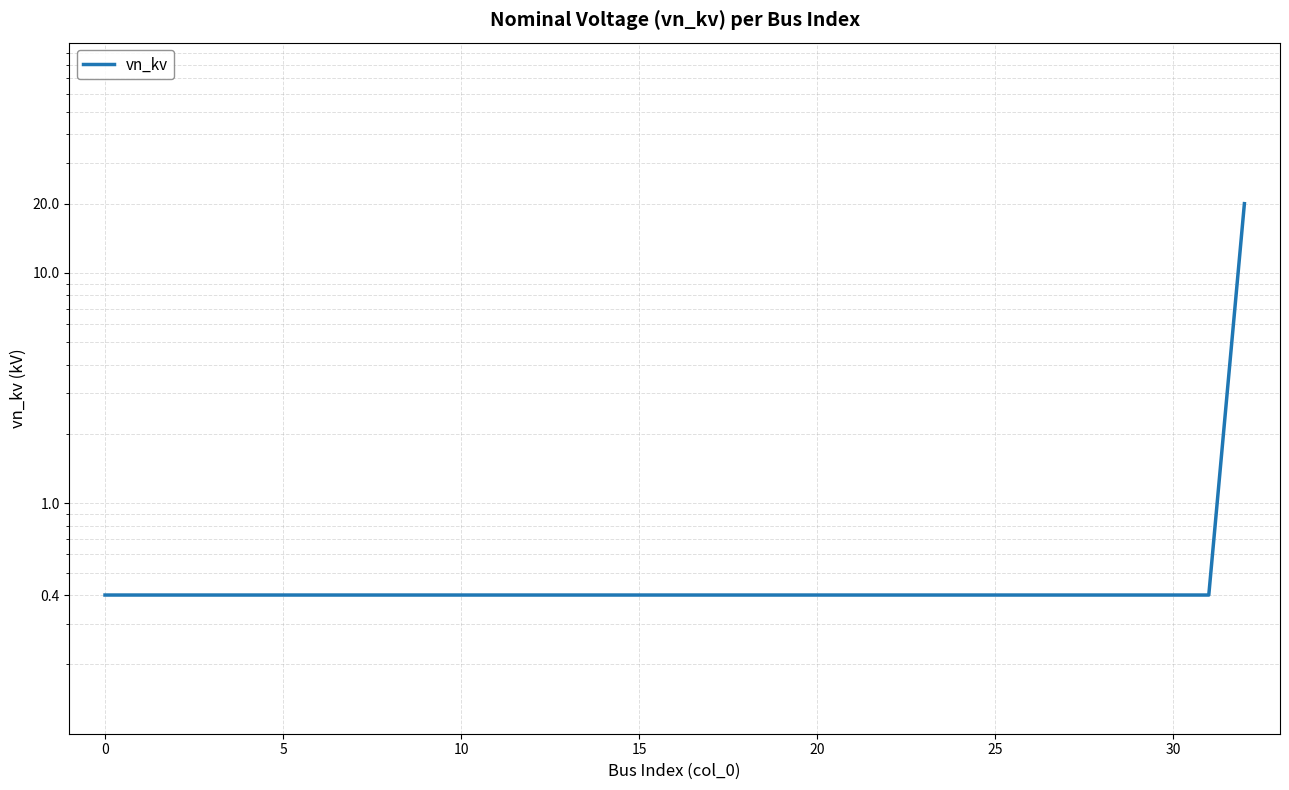

True or false: the data shows 0.6 at 0.

False